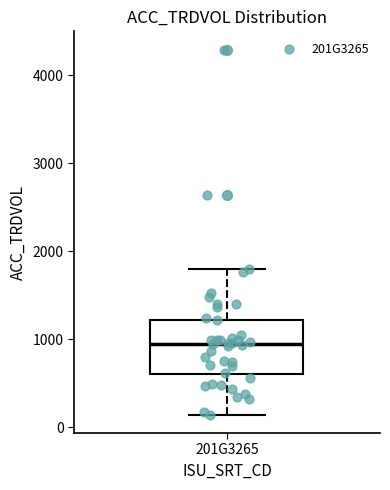

Transcribe this box plot: give where the median line is, the range the box spans, and where the two whiskers end, as read against the y-axis. The values are not printed on the chart, so give them approximately, as read against the axis.

median 1000, box 600 to 1200, whiskers 100 to 1800